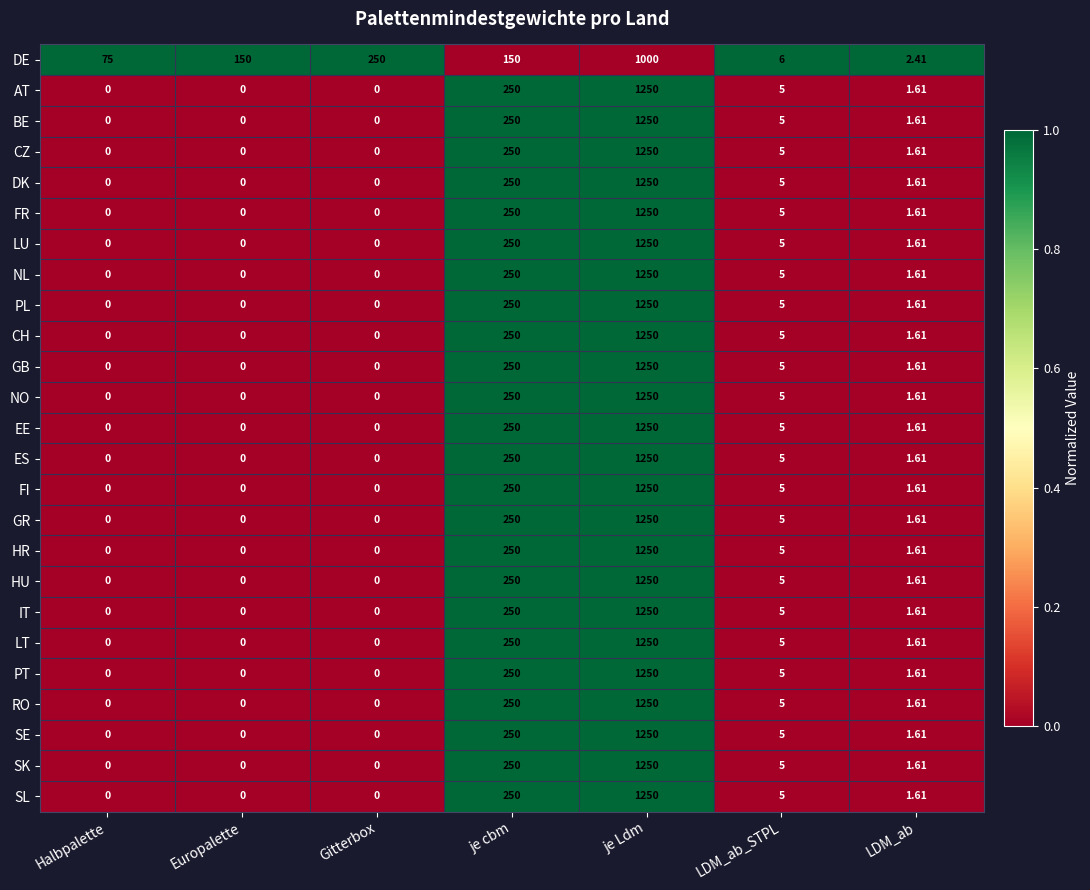

At which category is the sum across all series the highest?

je Ldm